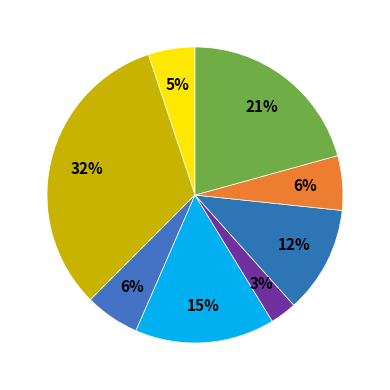

Count the number of slices in the pie.

8